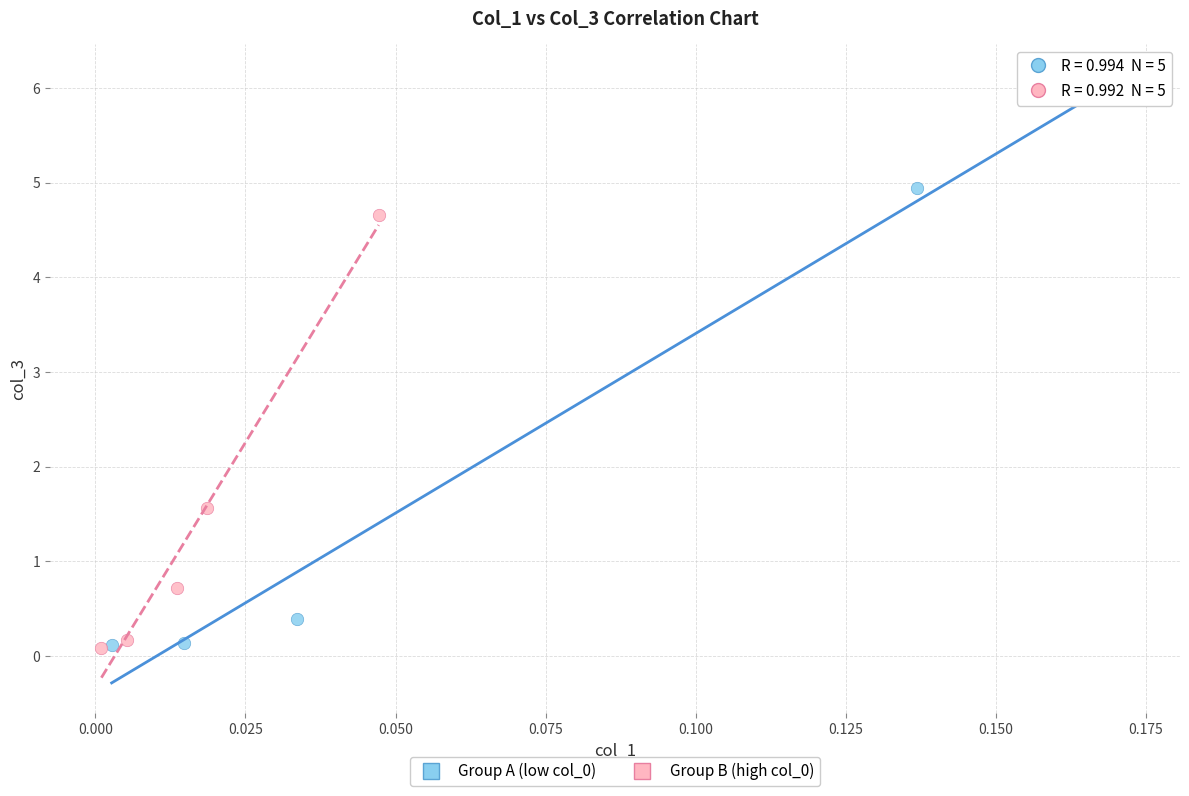

Which series contains the highest Y value?

Group A (low col_0)